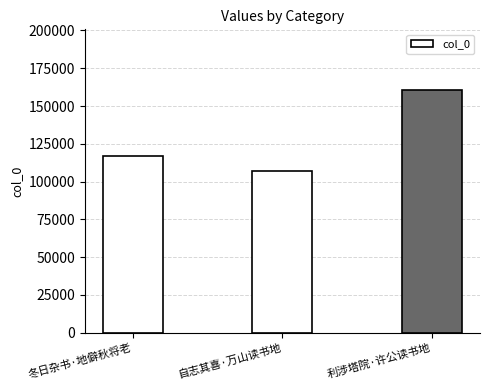

What is the average value?

128233